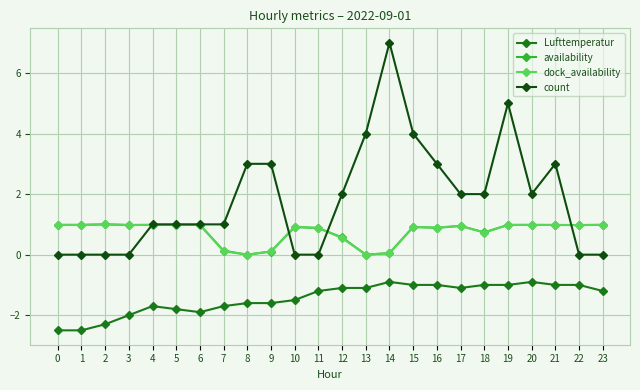

True or false: count has more than 2 interior local peaks.

True